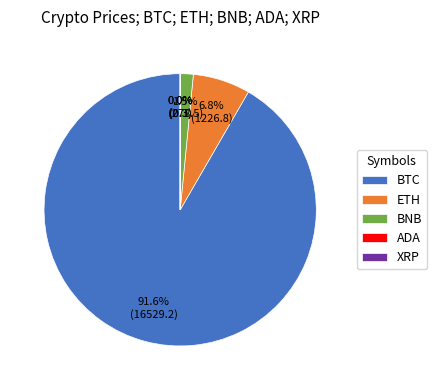

To the nearest percent, what percentage of the pie is BTC?

92%